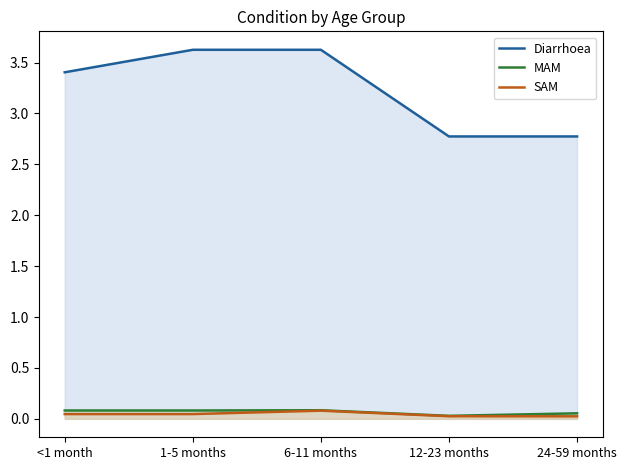

What is the value of the Diarrhoea point at the 3rd from the left?

3.6